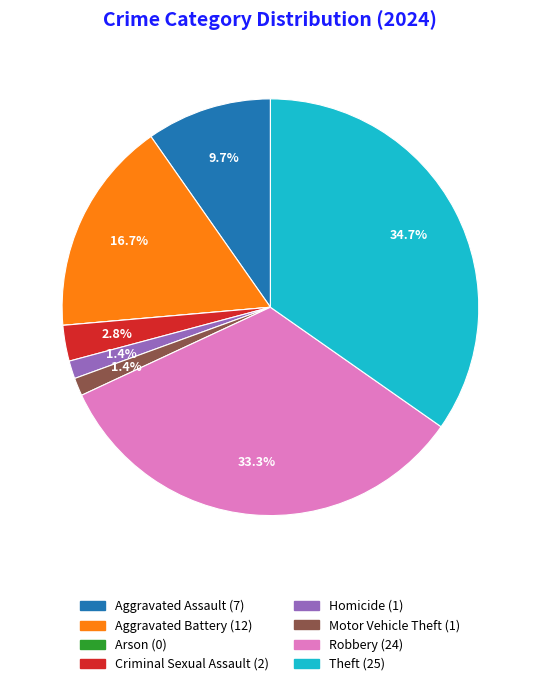

To the nearest percent, what is the difference between the largest and smallest slice percentages?

35%